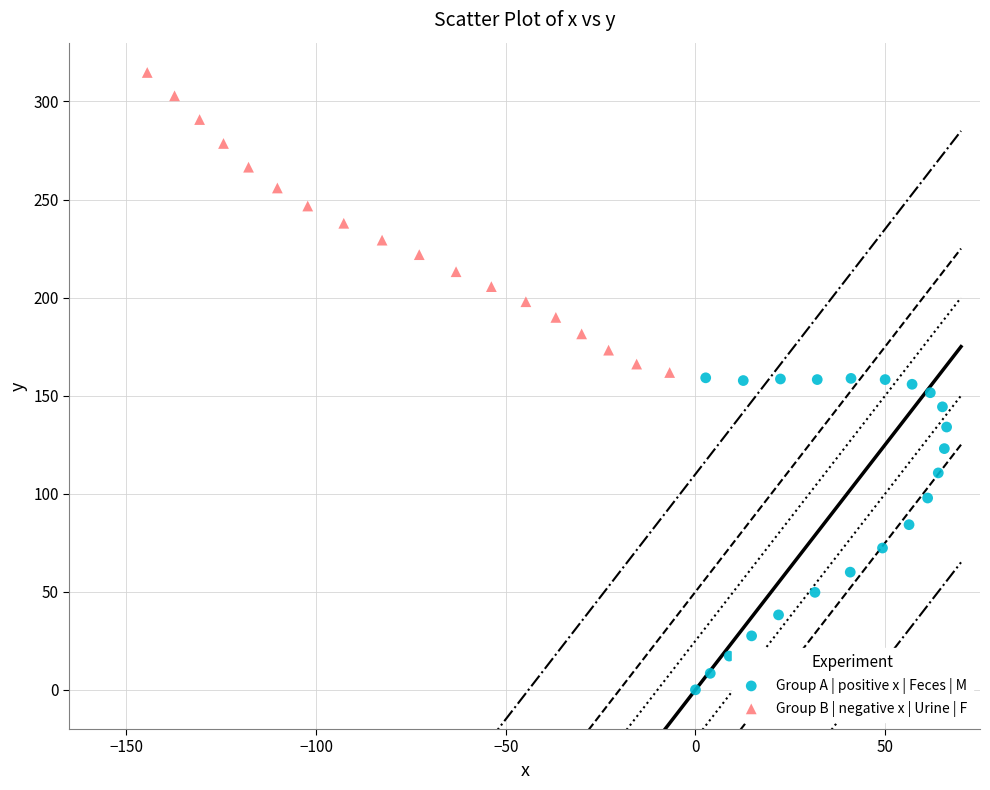

Which series has the largest Y range (max minus min)?

Group A | positive x | Feces | M